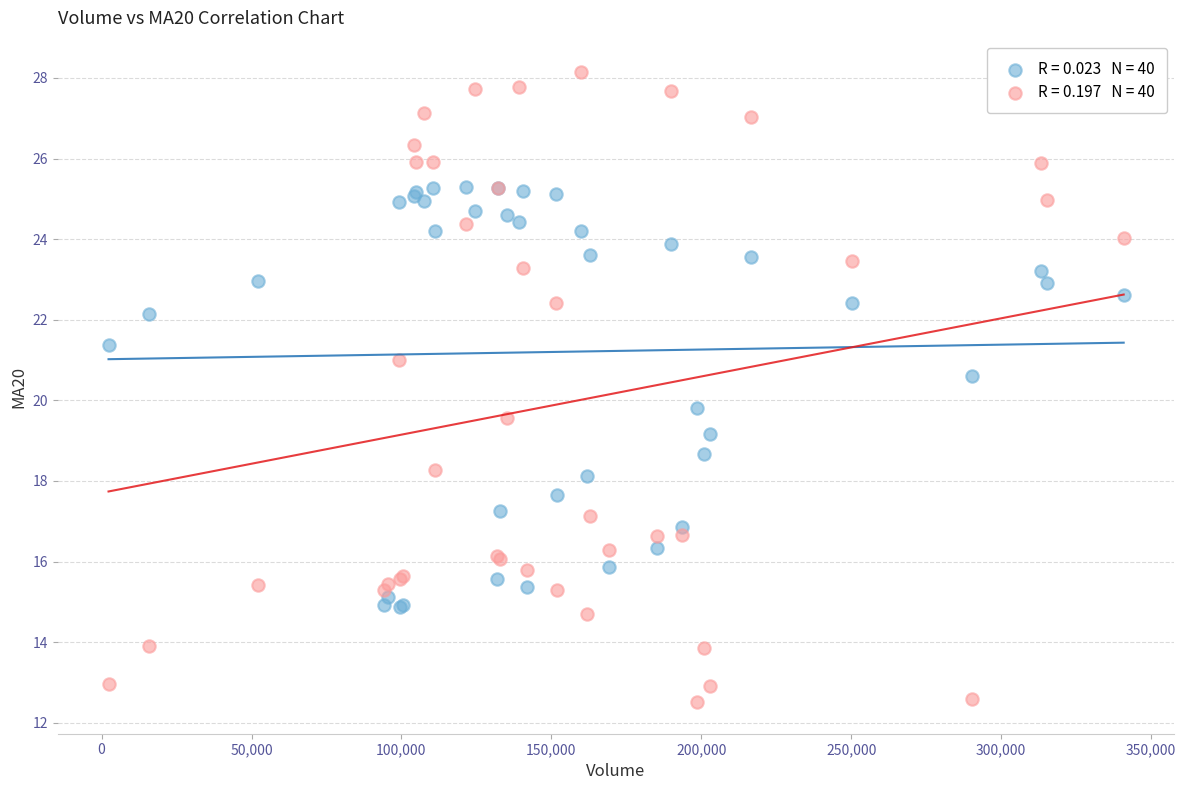

Across all series, what Y value is closest to 20?

19.8